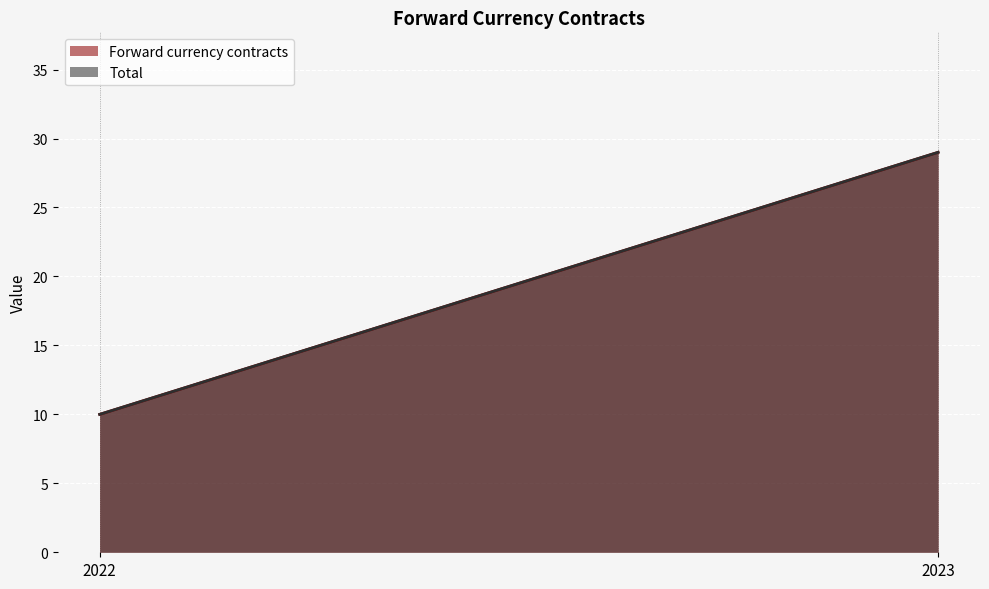

Is the value of Total at 2022 greater than the value of Forward currency contracts at 2023?

No